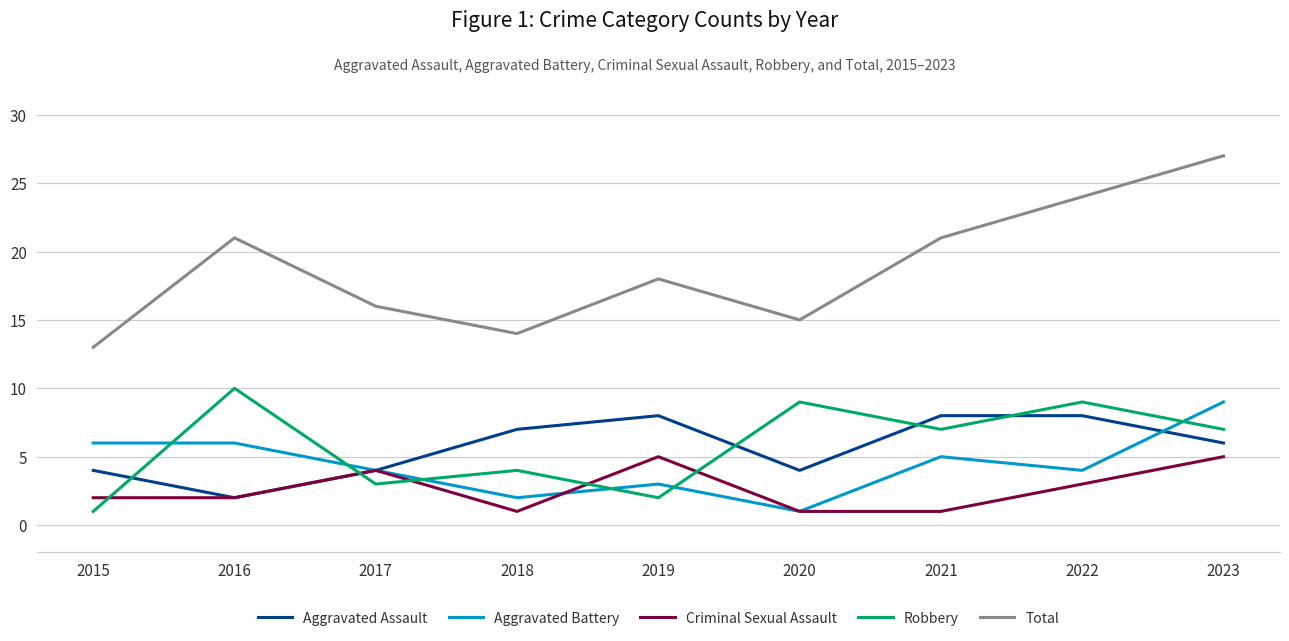

At how many categories does at least one series exceed 1?

9